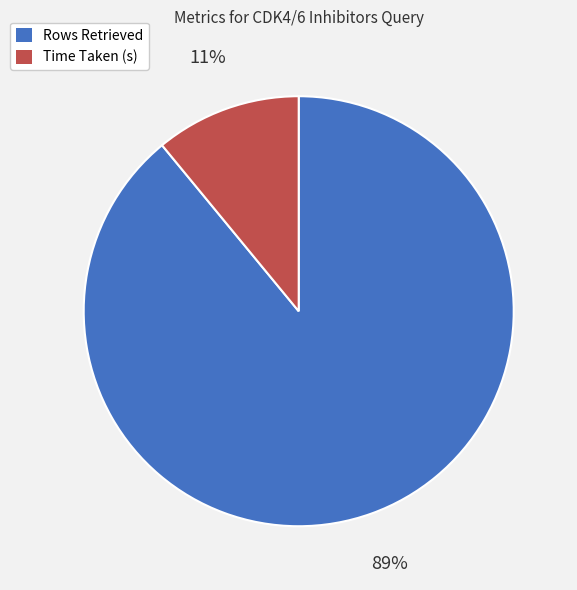

Does Time Taken (s) represent more than half of the total?

No